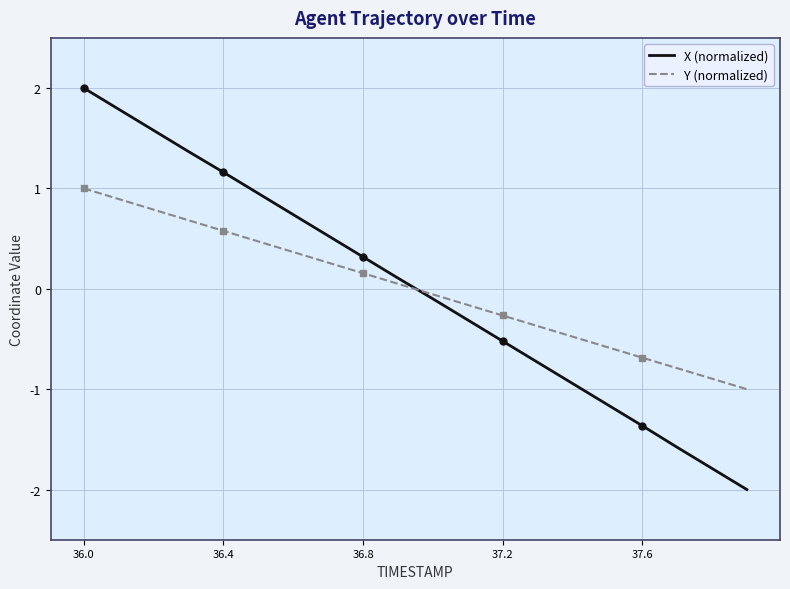

List the series in order of their peak value, lowest first.

Y (normalized), X (normalized)